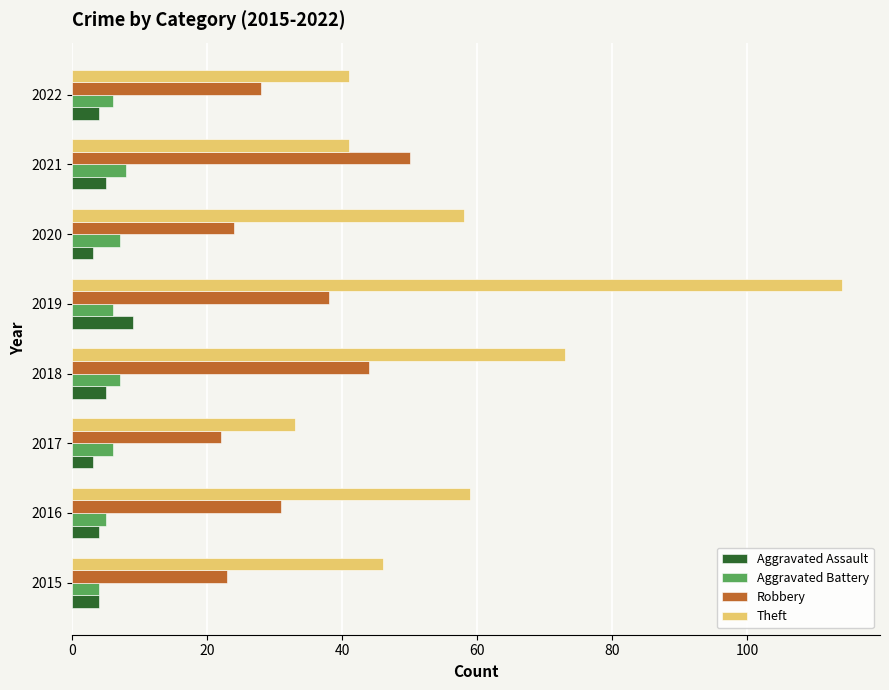

How many distinct data groups are displayed?

4